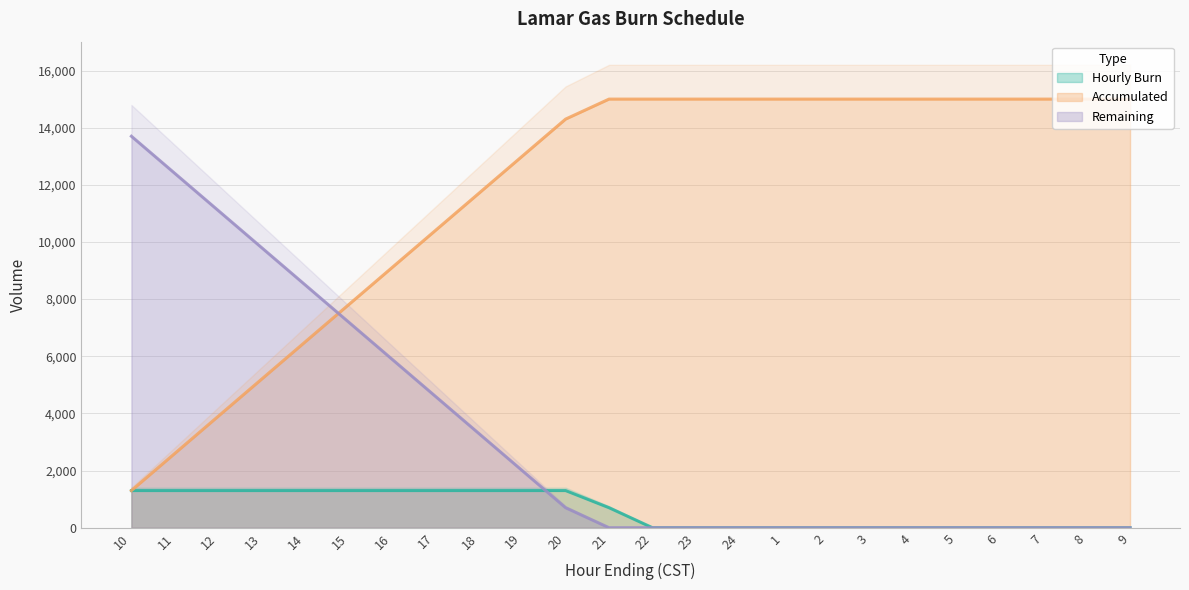

True or false: Accumulated has more than 2 interior local peaks.

False